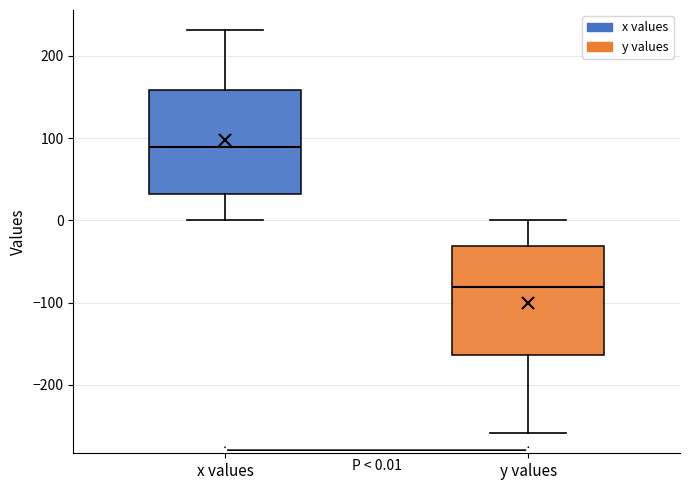

Which box's median line is the lowest?

y values